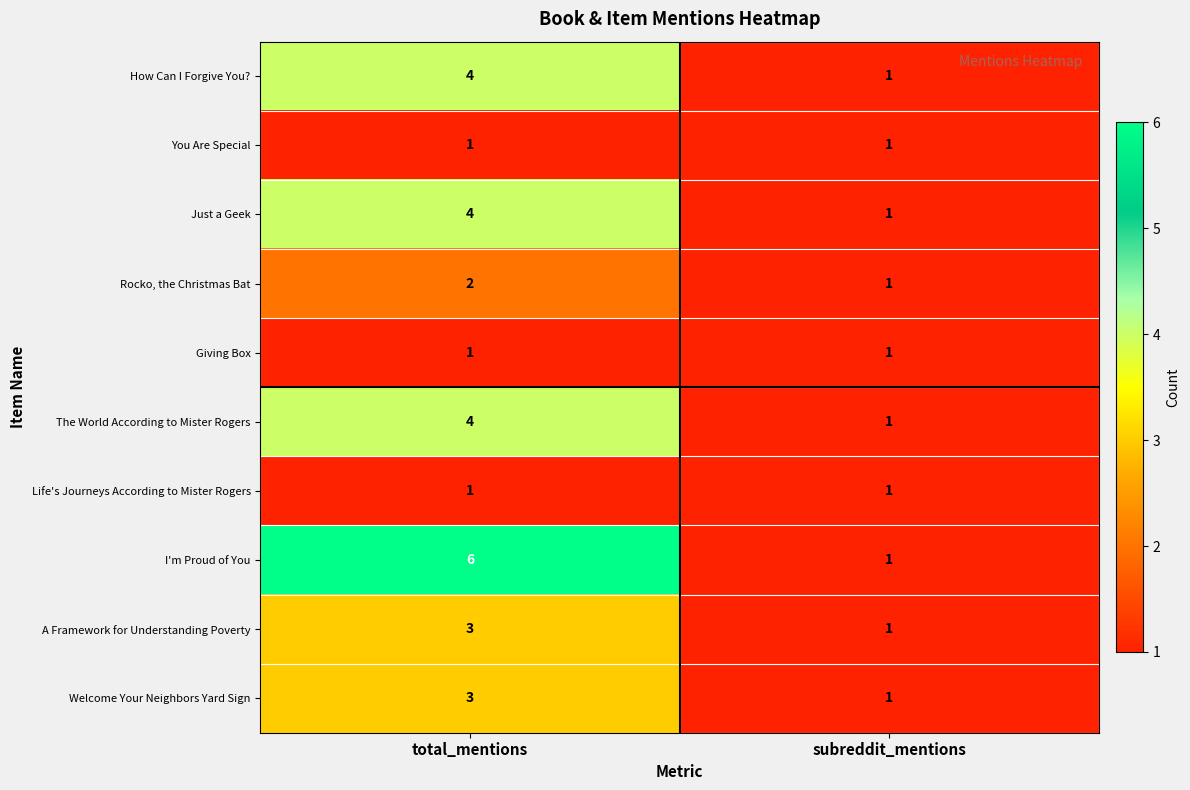

List the labels in order of How Can I Forgive You? value, largest first.

total_mentions, subreddit_mentions